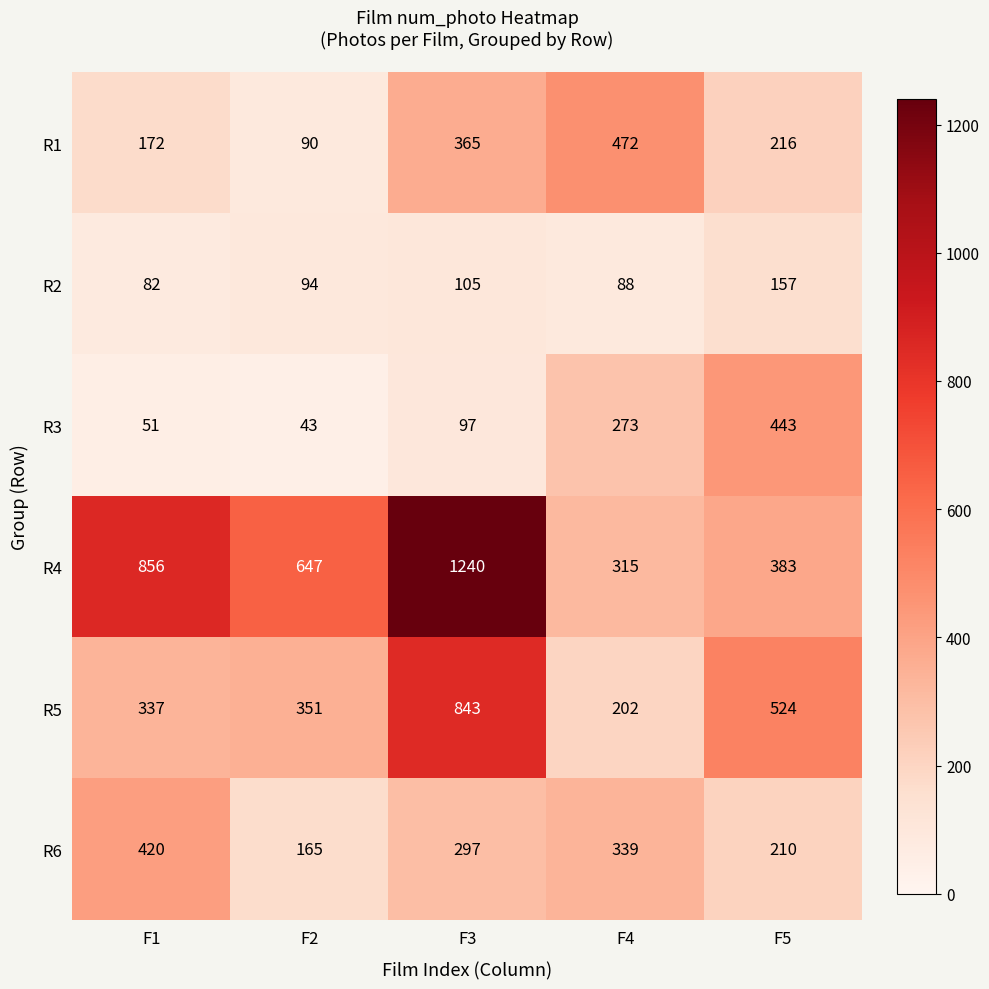

True or false: R3 has a value of 443 at F5.

True